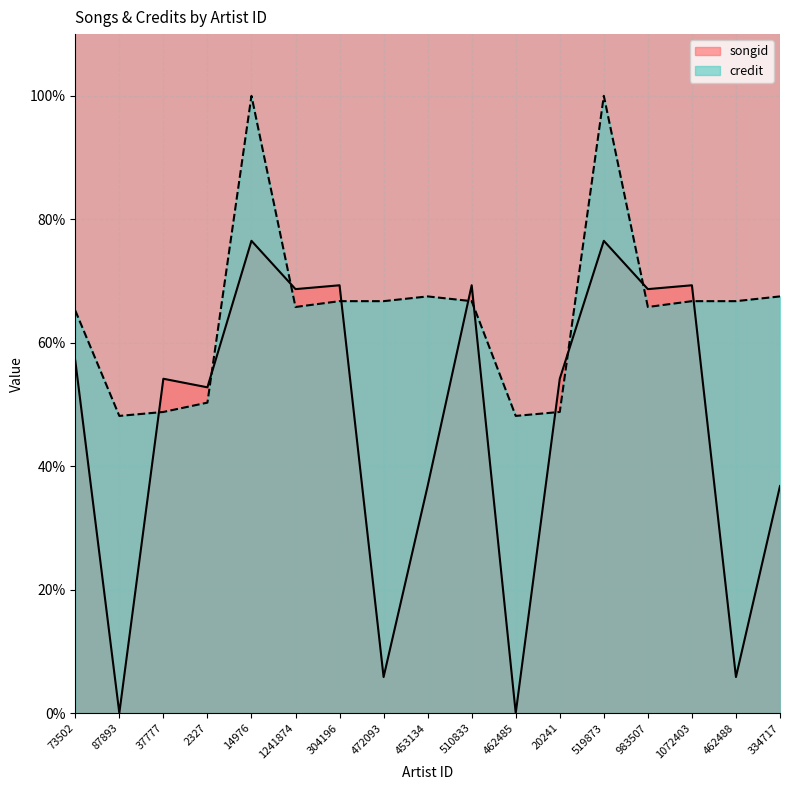

Reading left to right, list all the values displayed in this chart.

songid: 57.1	0.0	54.2	52.8	76.5	68.7	69.3	5.8	36.8	69.3	0.0	54.2	76.5	68.7	69.3	5.8	36.8
credit: 65.2	48.1	48.8	50.3	100.0	65.8	66.7	66.7	67.5	66.7	48.1	48.8	100.0	65.8	66.7	66.7	67.5